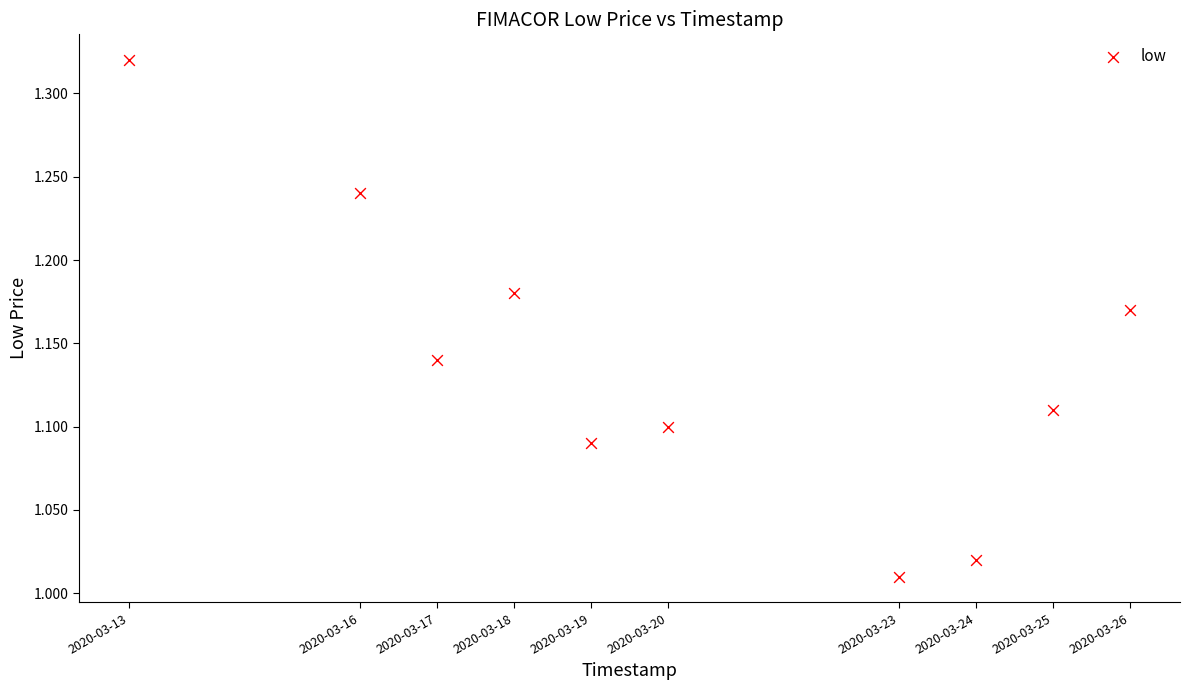

What is the average X value?

1584671040.0